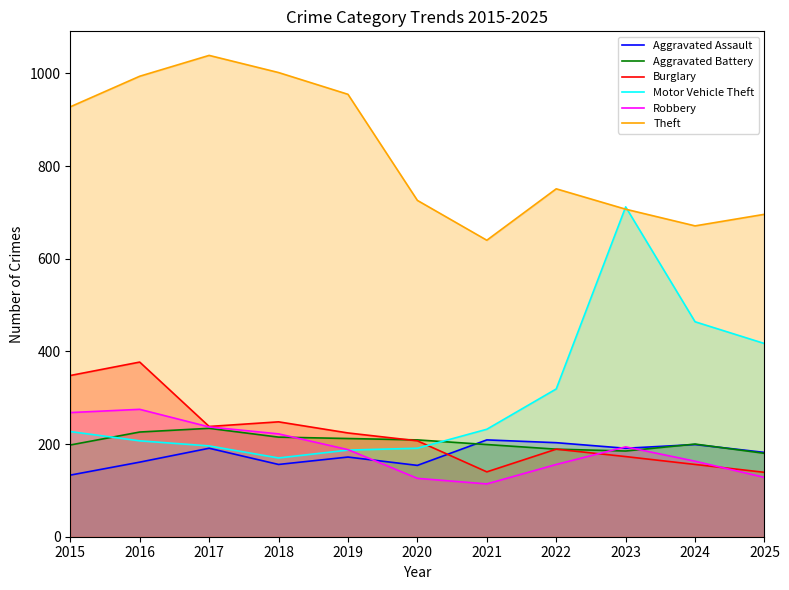

Reading left to right, list all the values displayed in this chart.

Aggravated Assault: 2015=133	2016=161	2017=191	2018=156	2019=172	2020=154	2021=209	2022=203	2023=191	2024=199	2025=182
Aggravated Battery: 2015=198	2016=226	2017=234	2018=215	2019=212	2020=209	2021=199	2022=189	2023=185	2024=200	2025=180
Burglary: 2015=348	2016=377	2017=238	2018=248	2019=224	2020=207	2021=140	2022=189	2023=173	2024=156	2025=139
Motor Vehicle Theft: 2015=227	2016=207	2017=196	2018=170	2019=187	2020=191	2021=232	2022=319	2023=712	2024=464	2025=417
Robbery: 2015=268	2016=275	2017=237	2018=222	2019=188	2020=126	2021=114	2022=156	2023=194	2024=163	2025=128
Theft: 2015=928	2016=994	2017=1039	2018=1002	2019=955	2020=726	2021=640	2022=751	2023=707	2024=671	2025=696